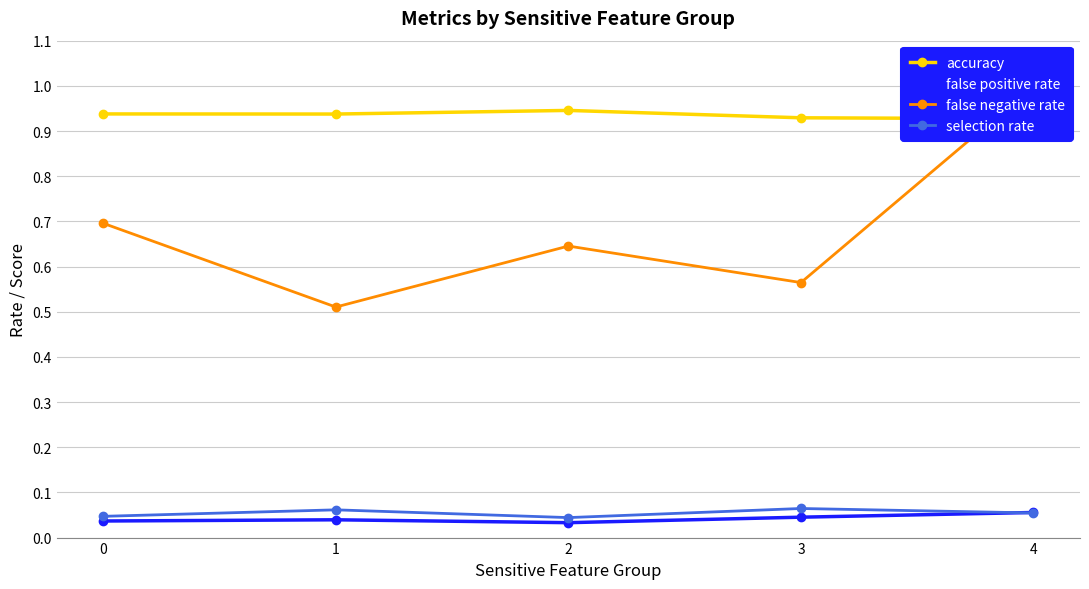

Is it true that accuracy equals 0.3 at 4?

False